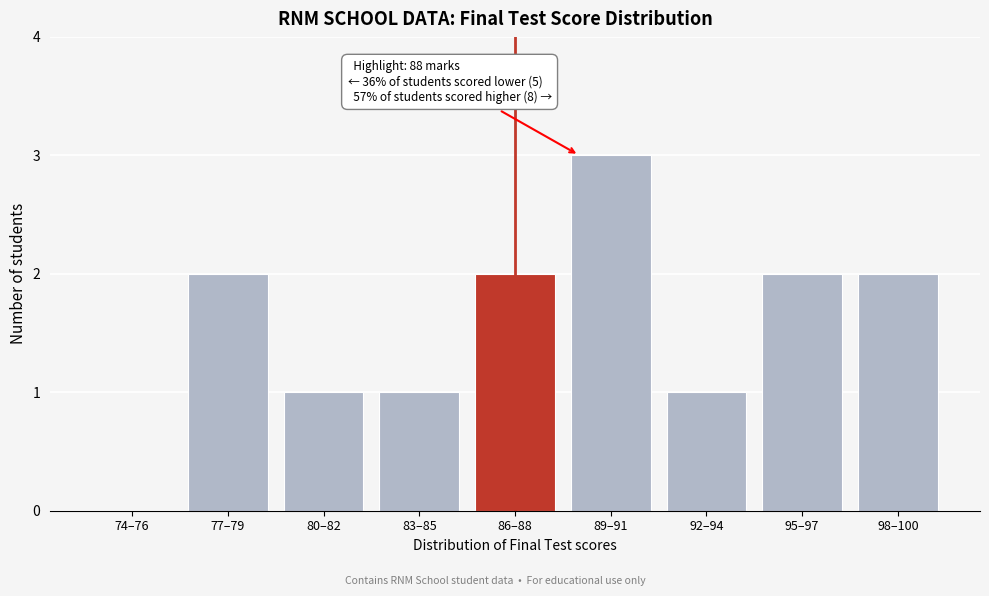

Reading left to right, what are all the values shown in this chart?

74–76=0	77–79=2	80–82=1	83–85=1	86–88=2	89–91=3	92–94=1	95–97=2	98–100=2